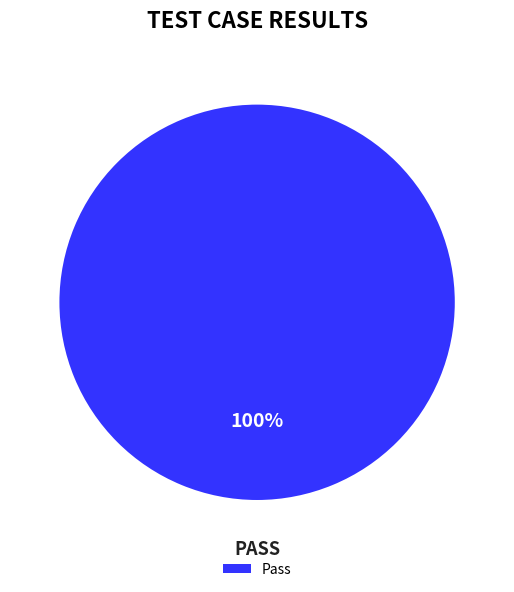

Is it true that Pass is 100% of the pie?

True